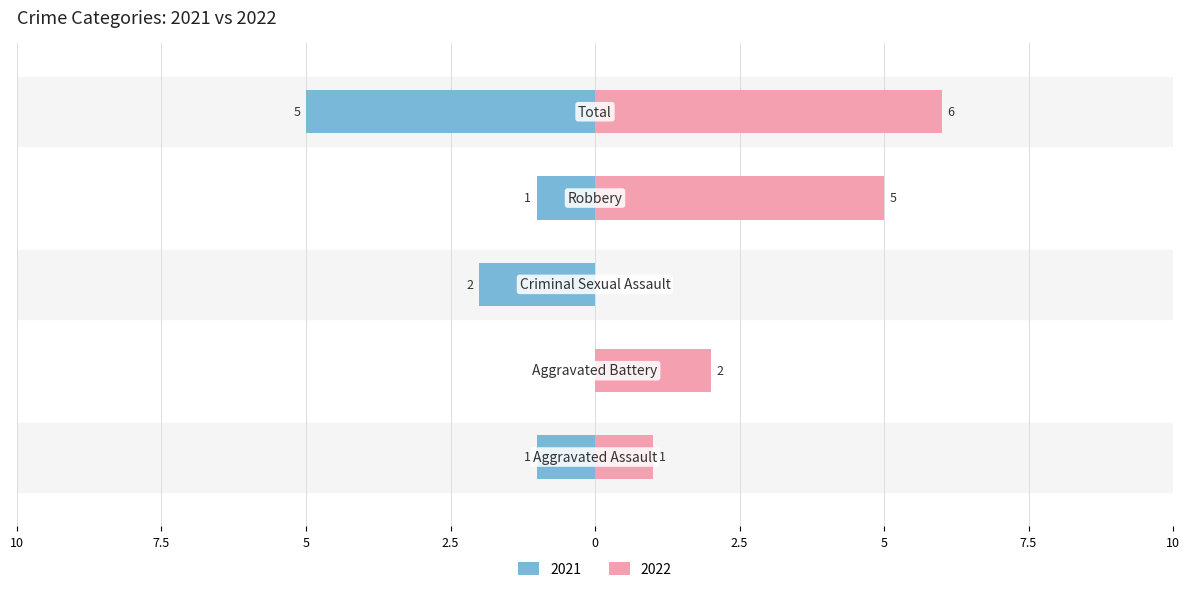

What is the label of the 1st bar from the right?

Total